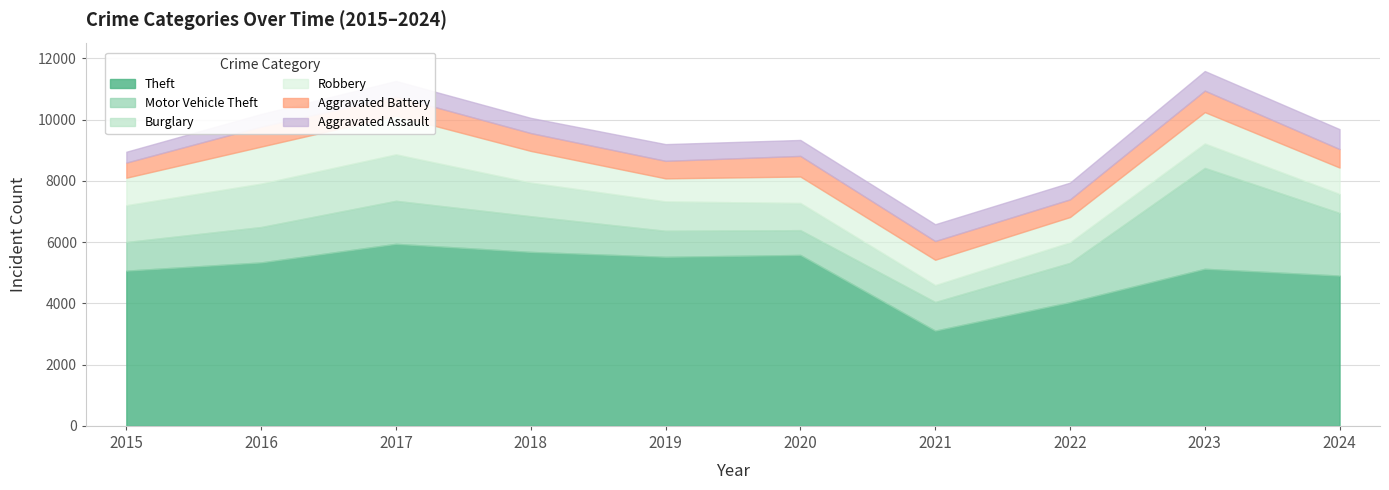

At which label does Aggravated Battery reach its peak?

2023